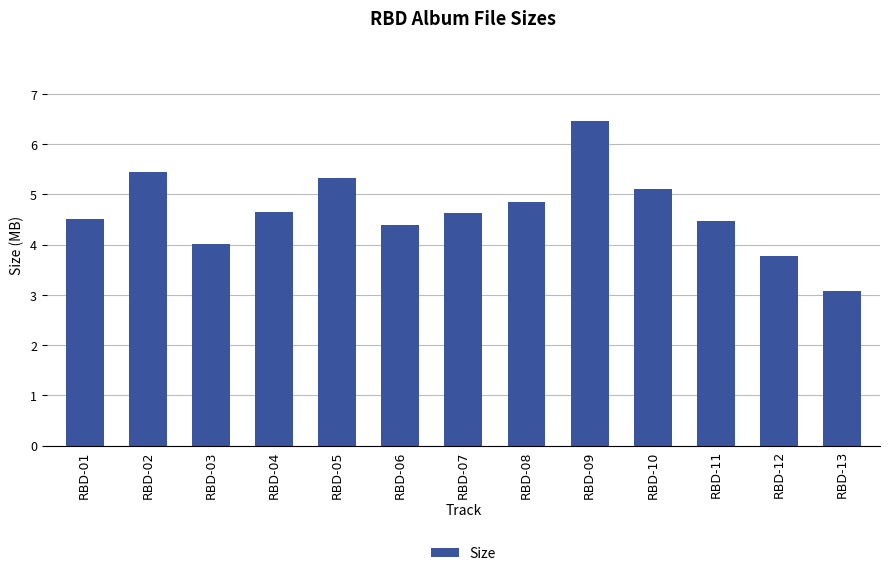

Count the number of categories in the chart.

13